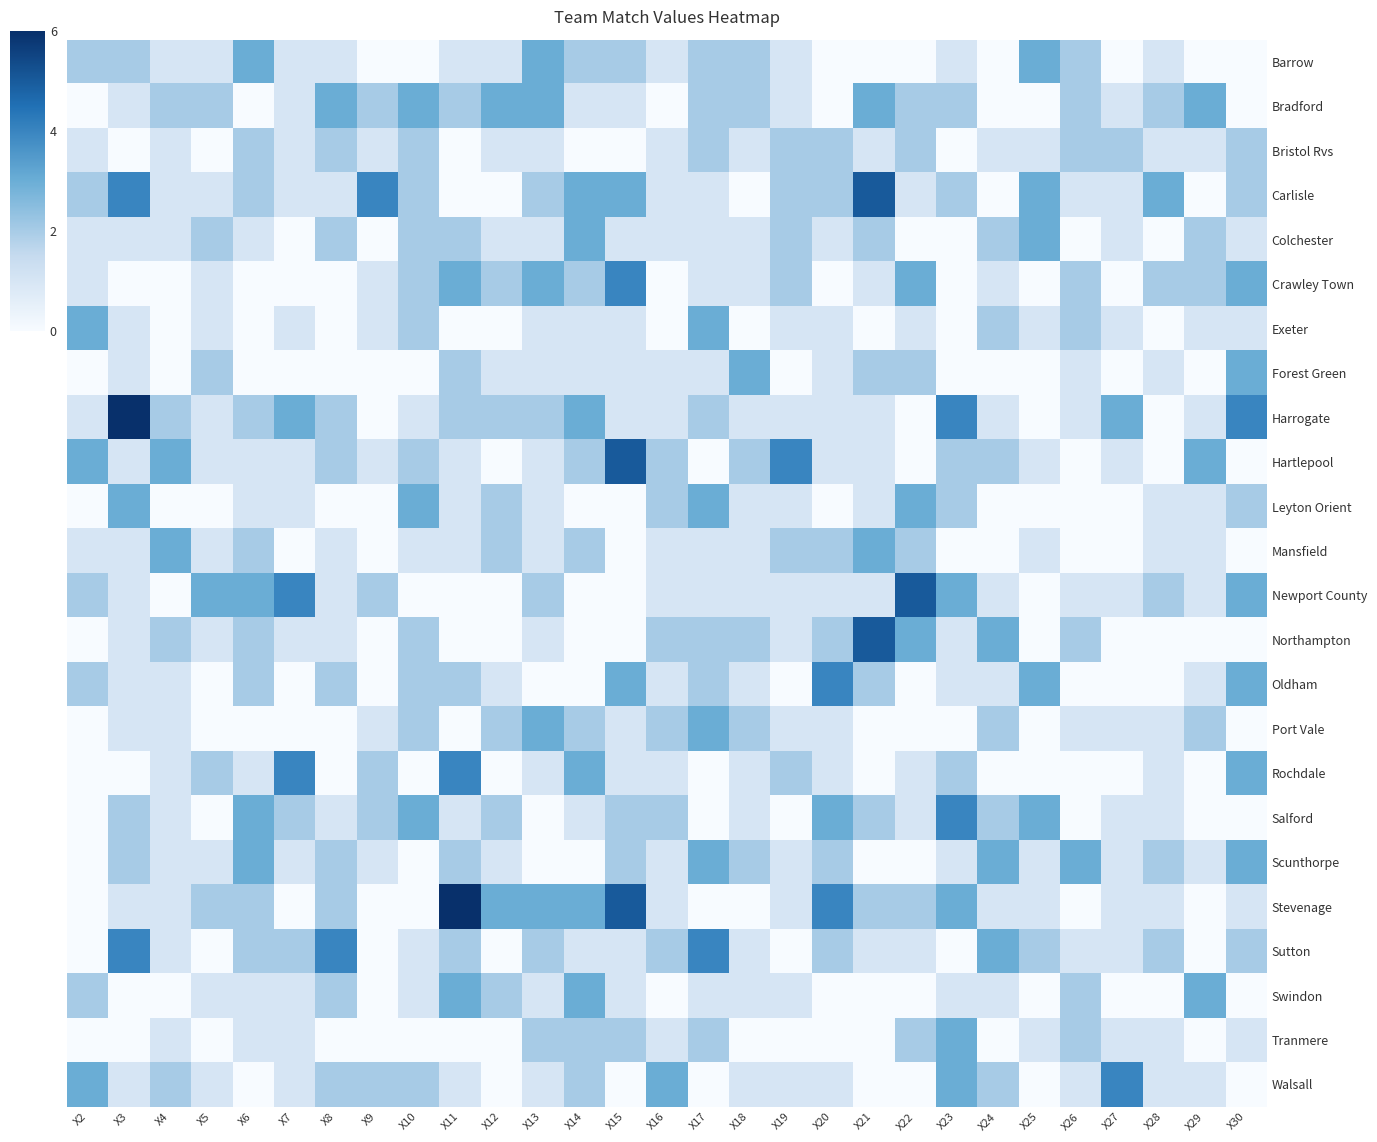

What is the maximum value shown in the chart?

6